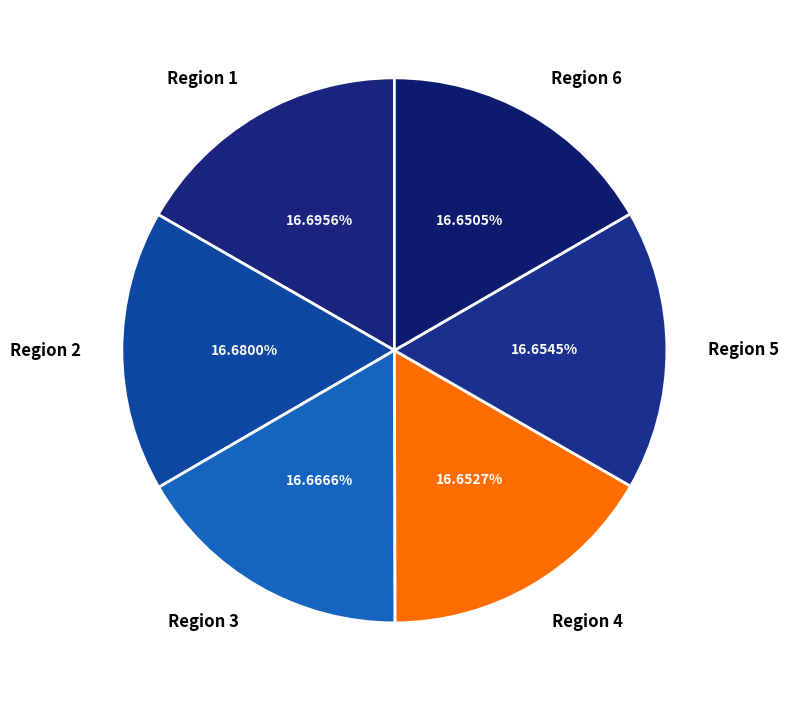

Does Region 5 account for over 50% of the chart?

No